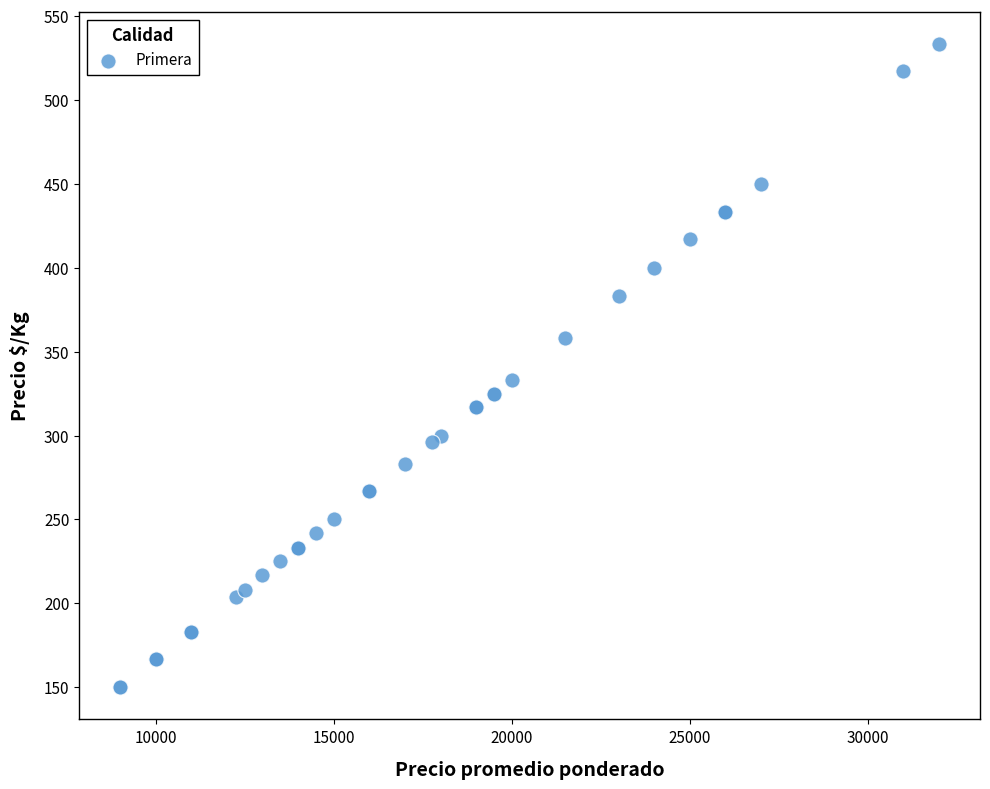

What Y value in the scatter plot is closest to 341?

333